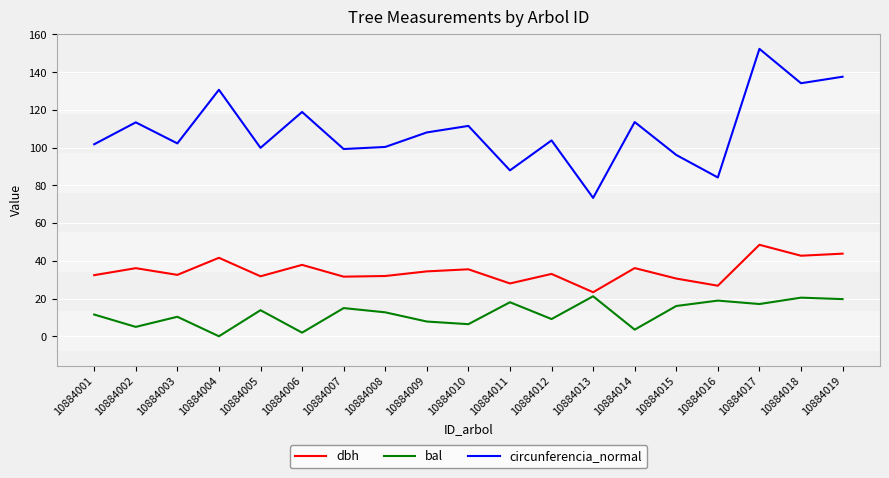

Does the chart display data point markers on the line(s)?

No